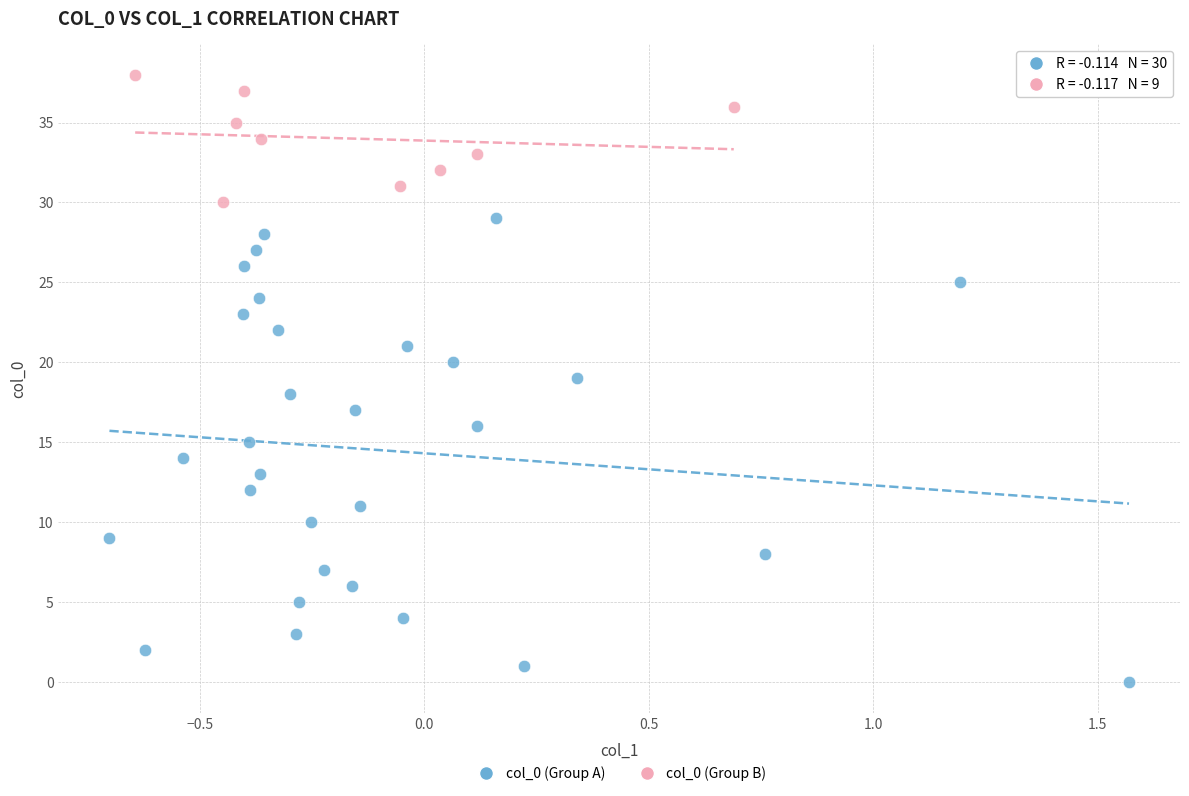

Which series contains the lowest Y value?

col_0 (Group A)